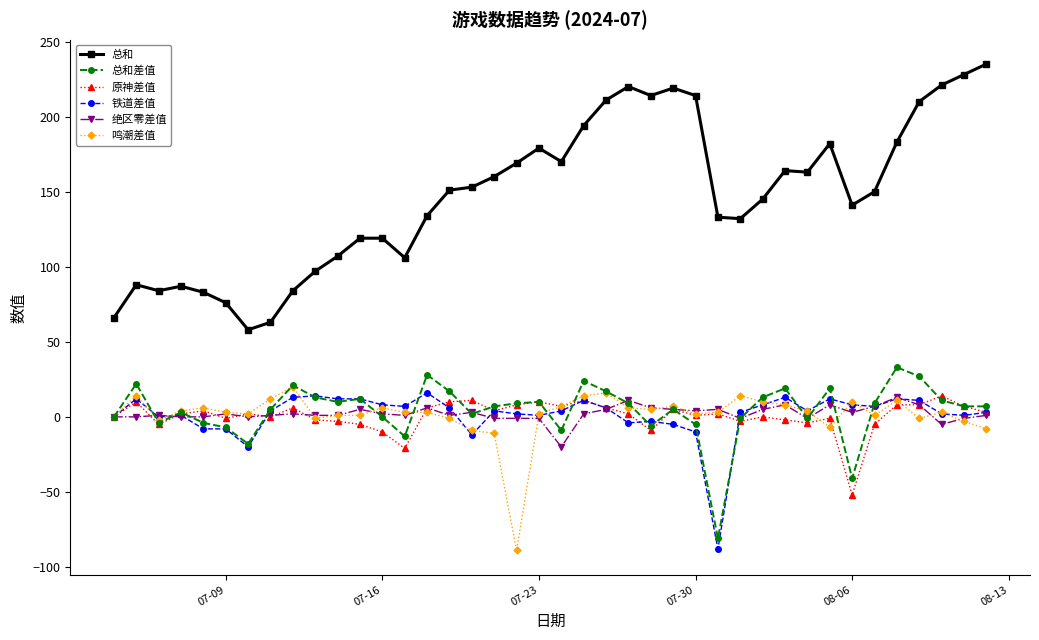

Which series has the largest total across all categories?

总和